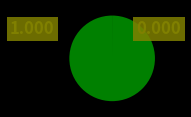

Does any single category account for the majority?

Yes